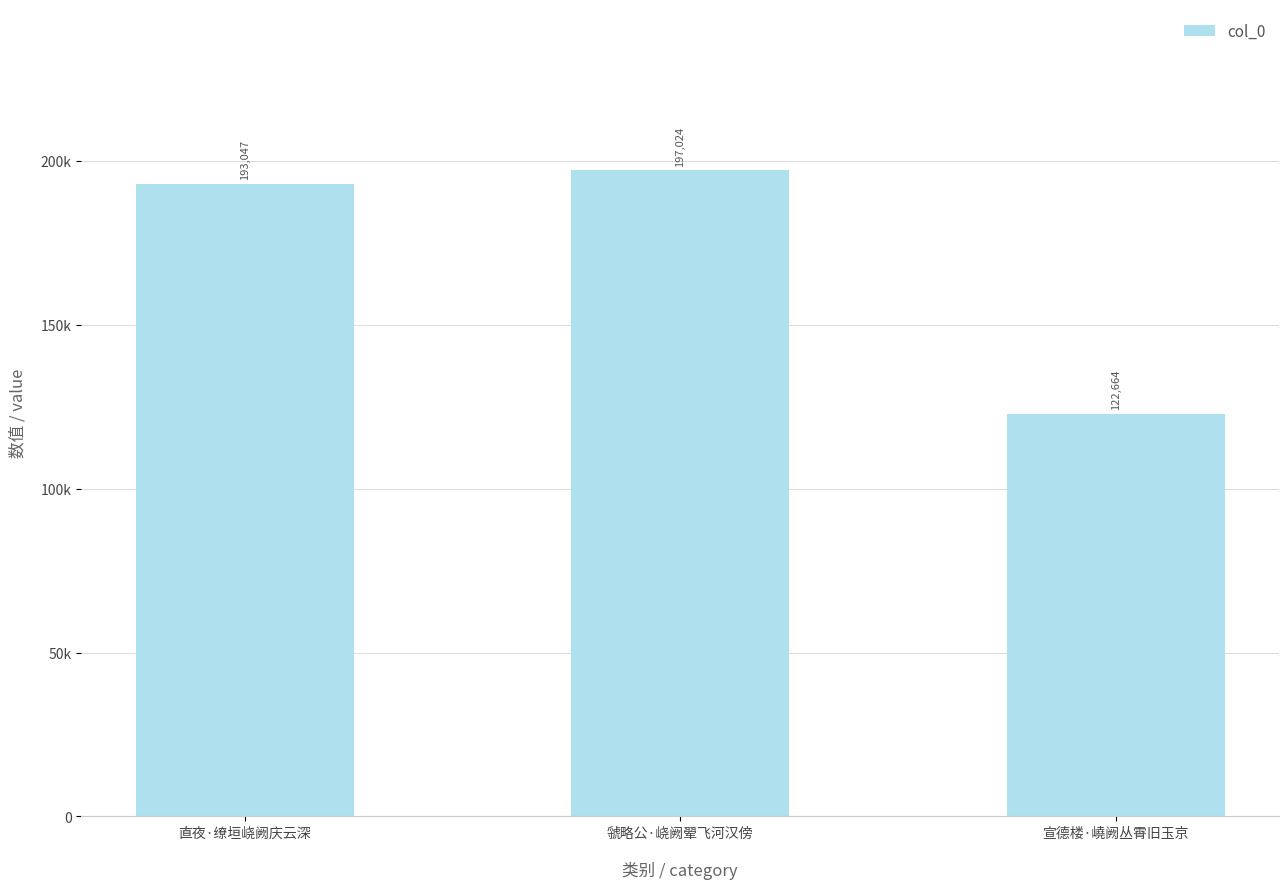

How many bars are there in total?

3